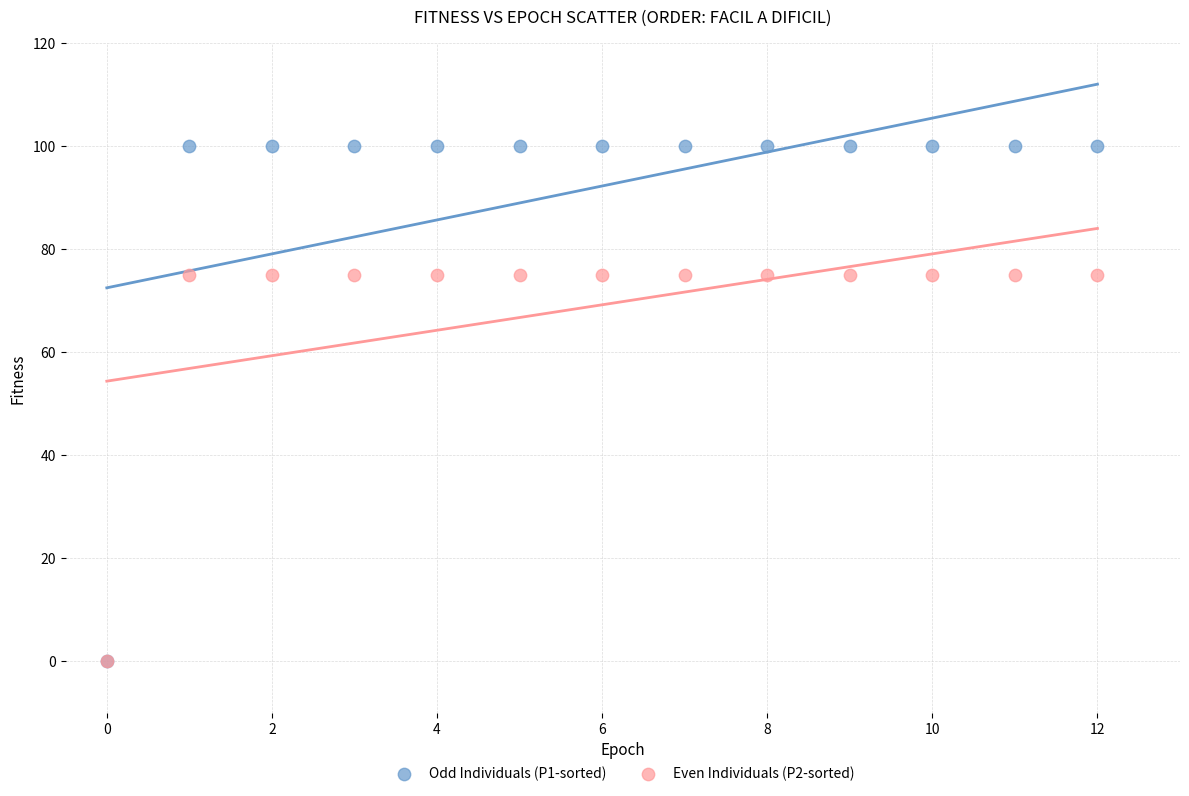

What are all the series names shown in the legend?

Odd Individuals (P1-sorted), Even Individuals (P2-sorted)